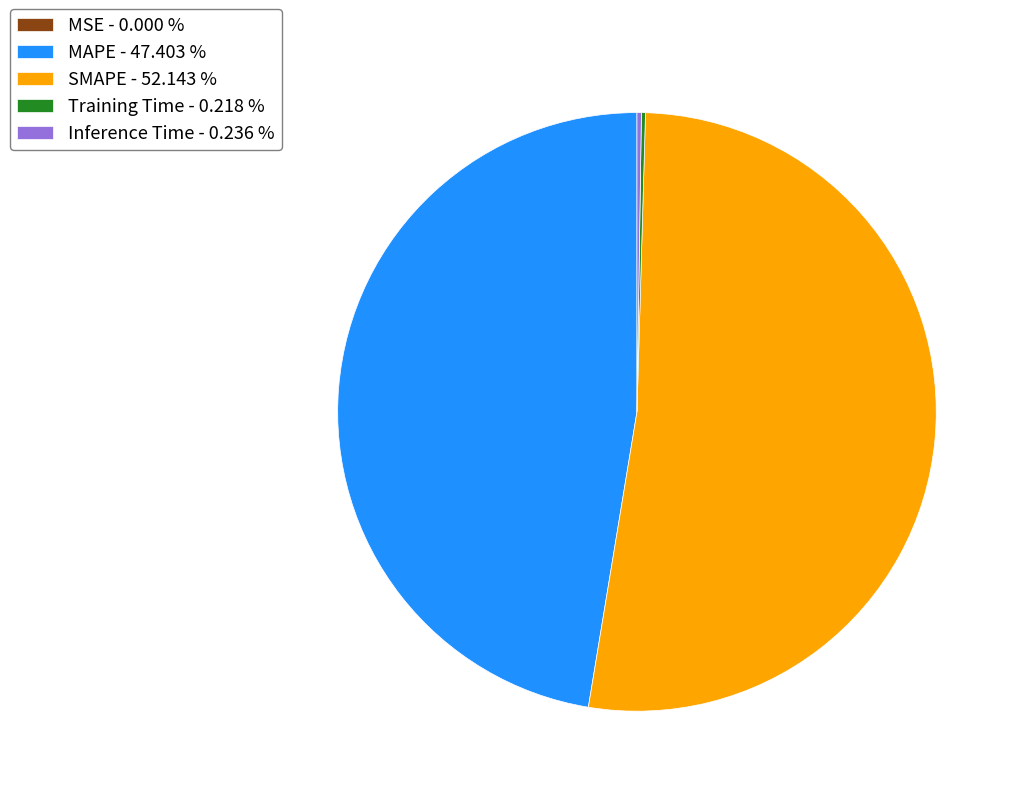

What is the largest slice in the pie chart?

SMAPE